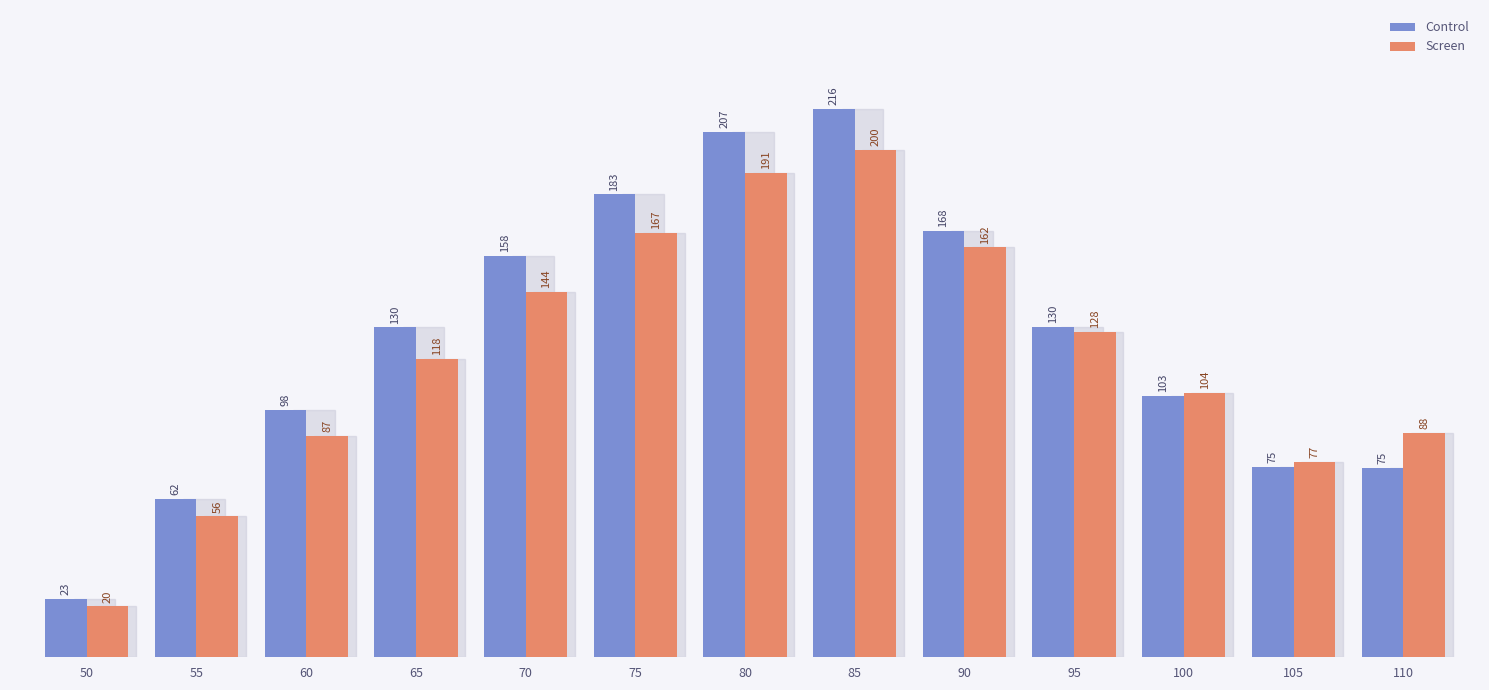

What is the average value of the Screen series?

118.7